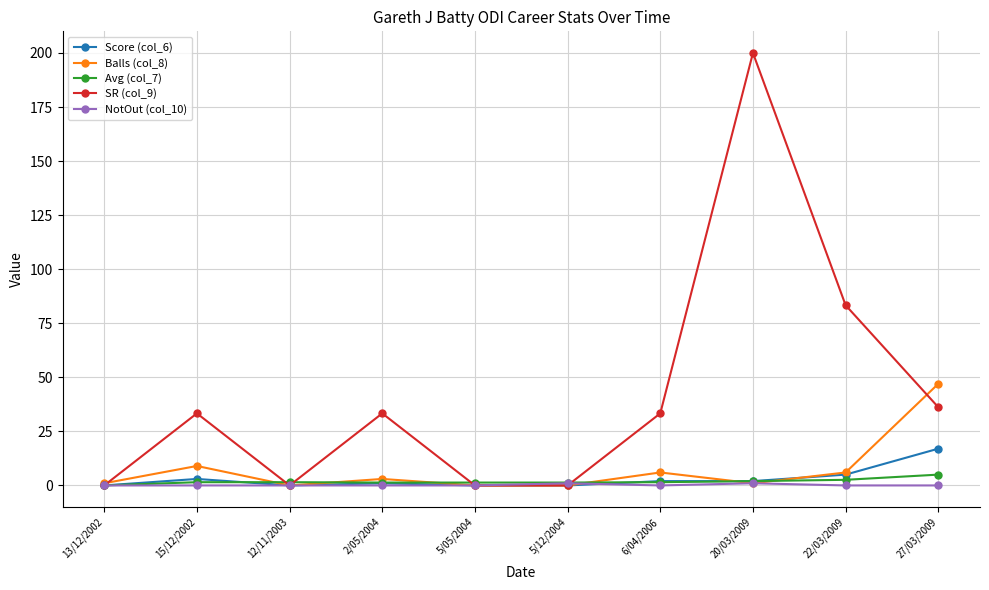

Where is SR (col_9) nearest to the value 100?

22/03/2009